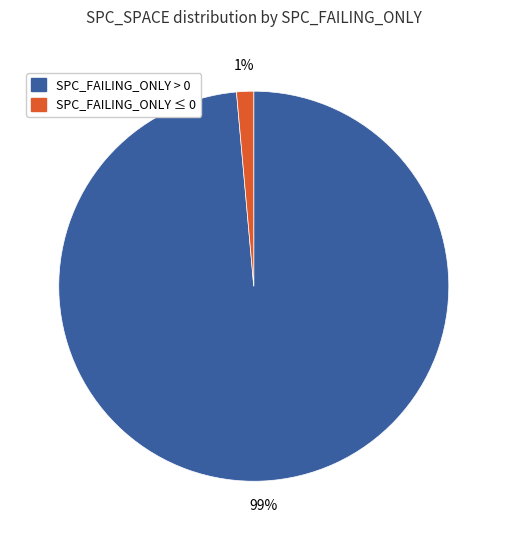

To the nearest percent, what is the average slice percentage?

50%